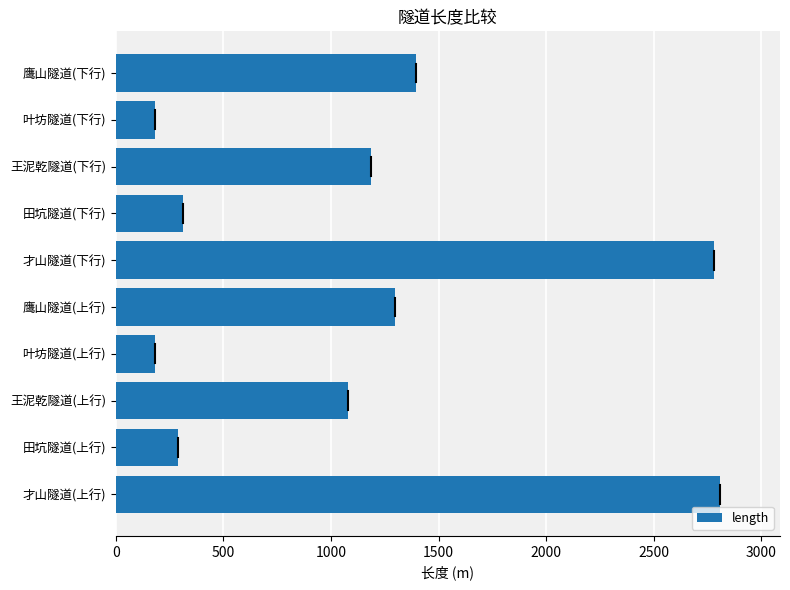

What is the ratio of the value at 王泥乾隧道(下行) to the value at 叶坊隧道(下行)?

6.4